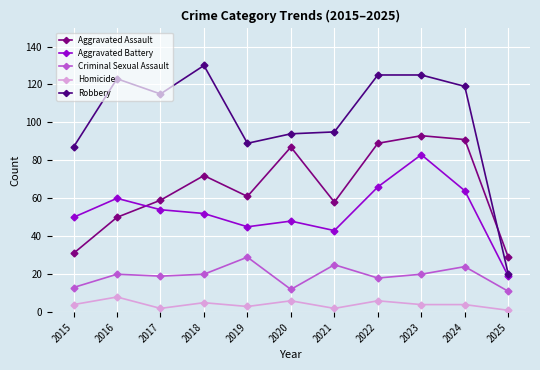

Where is the first local maximum for Homicide?

2016